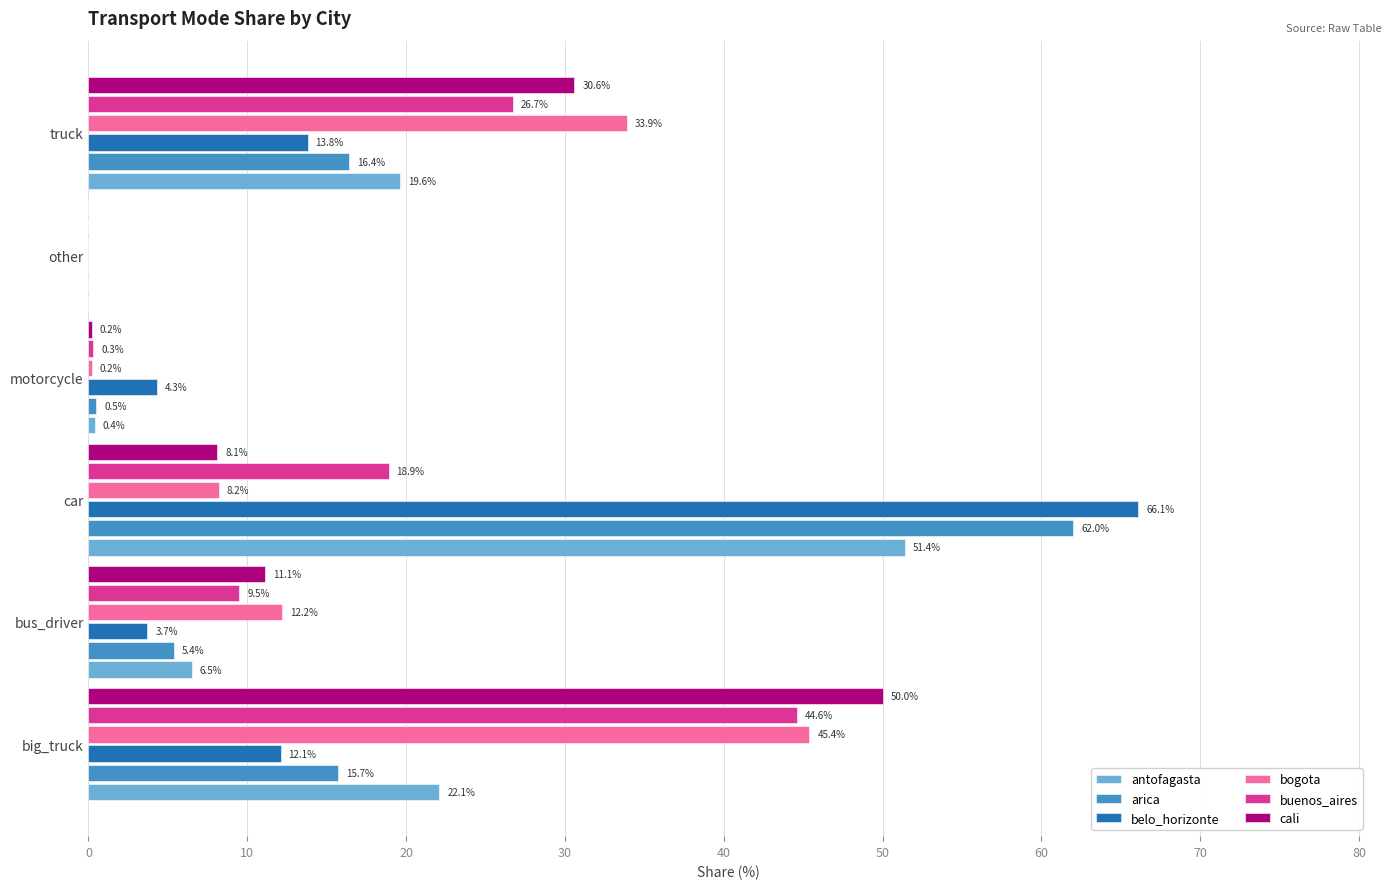

The buenos_aires series shows 44.8 at truck. True or false?

False